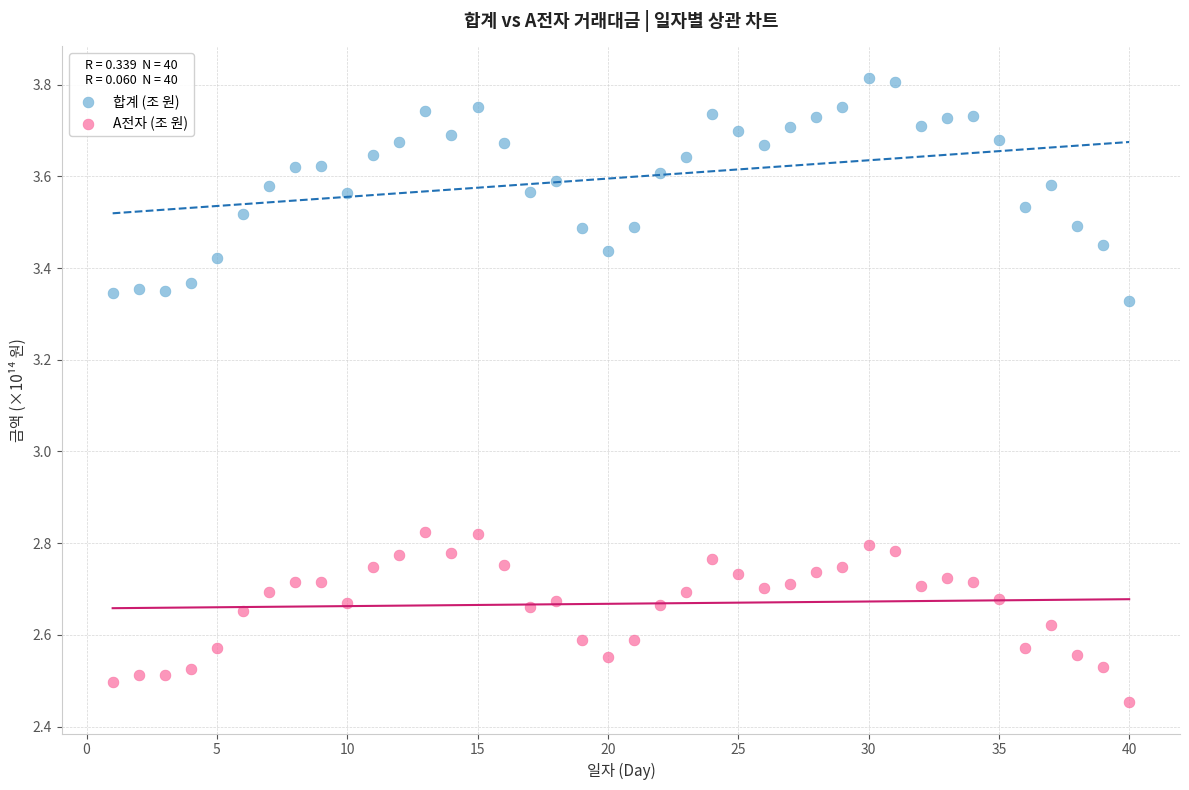

Which series has the largest Y range (max minus min)?

합계 (조 원)